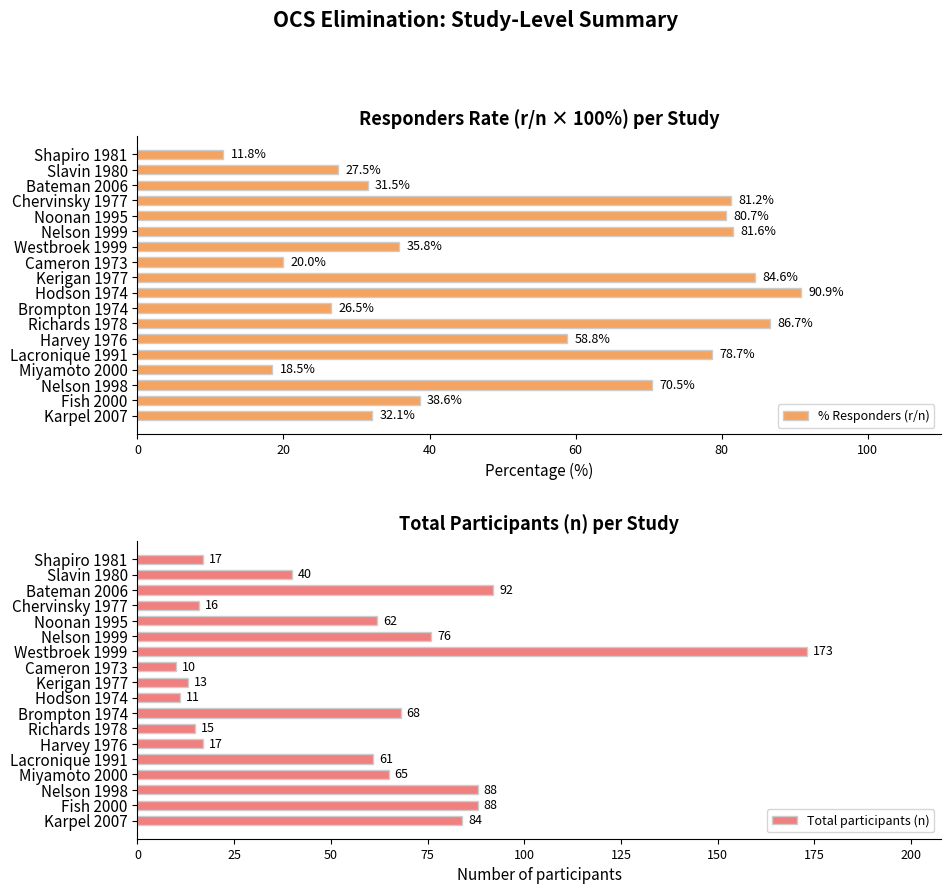

At which label does % Responders (r/n) reach its minimum?

Shapiro 1981